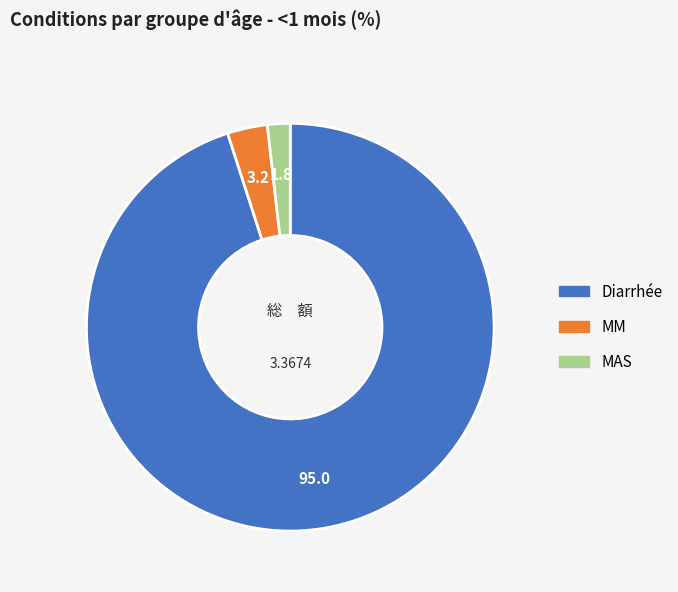

Combined, do MAS and Diarrhée account for over 50%?

Yes